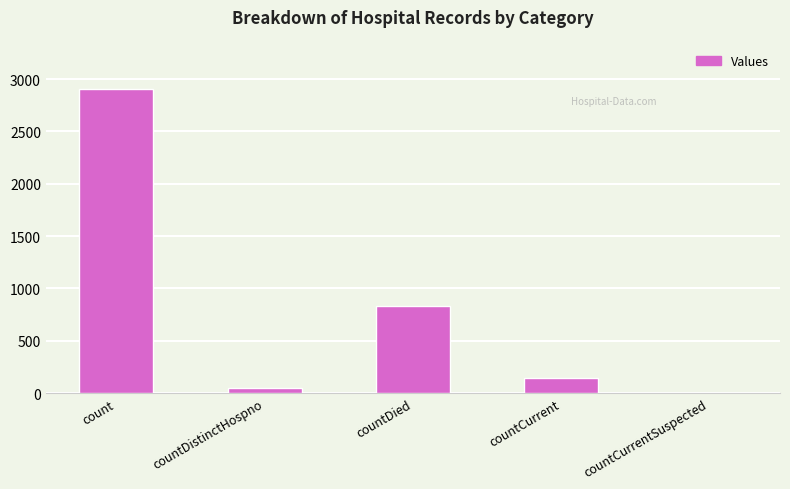

What is the sum of all values?

3934